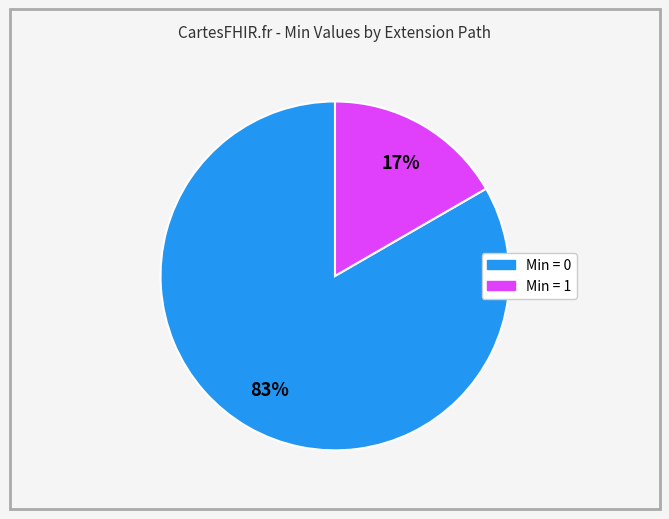

To the nearest percent, what is the average slice percentage?

50%